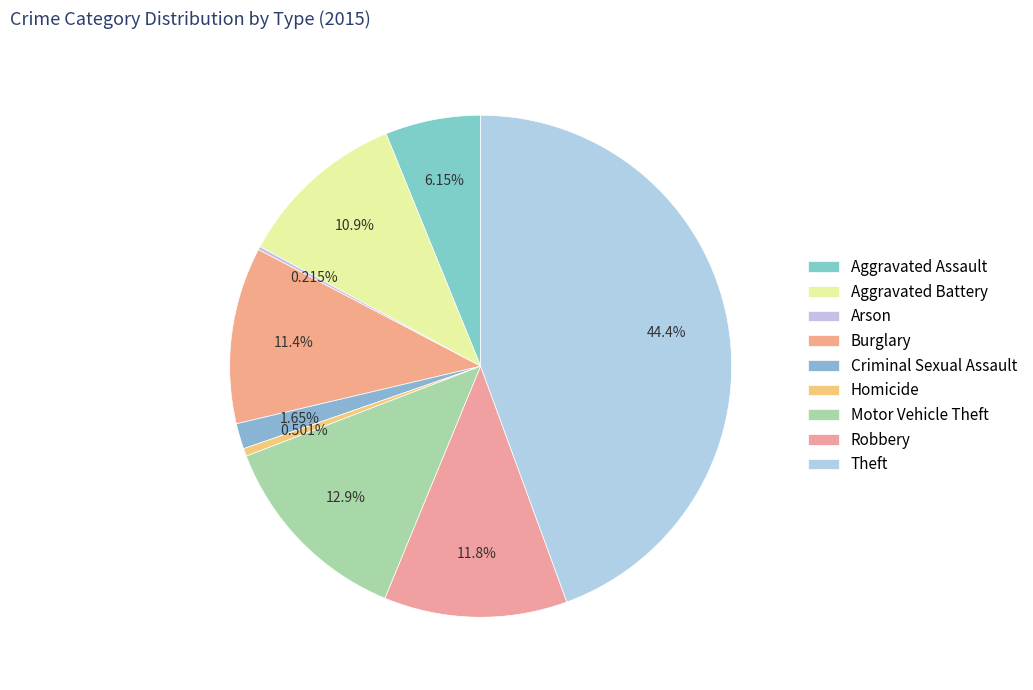

Does any single category account for the majority?

No